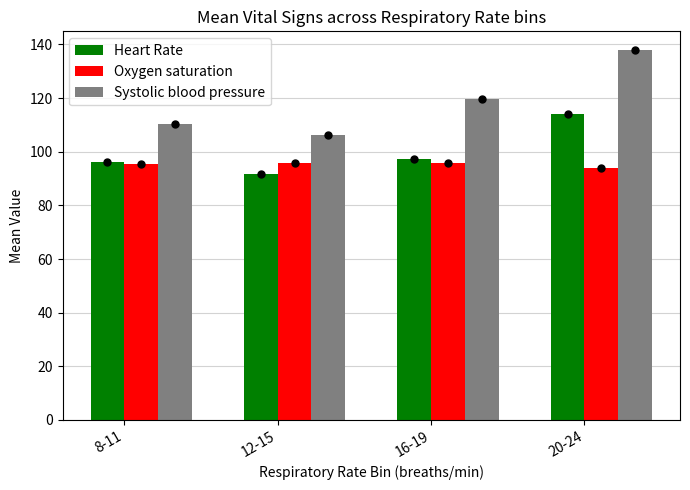

Between 16-19 and 20-24, which series saw the biggest shift?

Systolic blood pressure